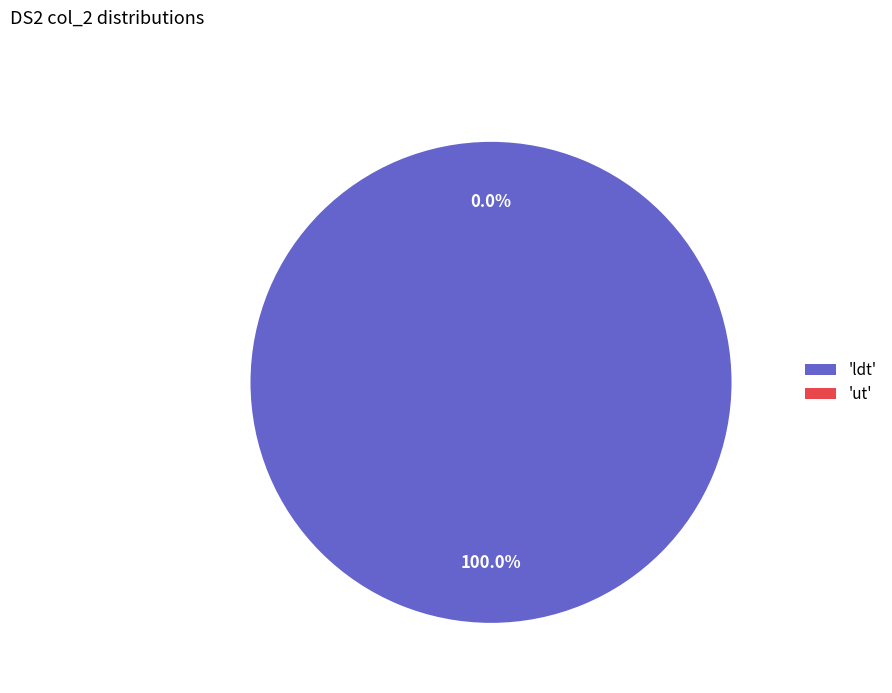

Do ut and ldt together represent more than half of the pie?

Yes